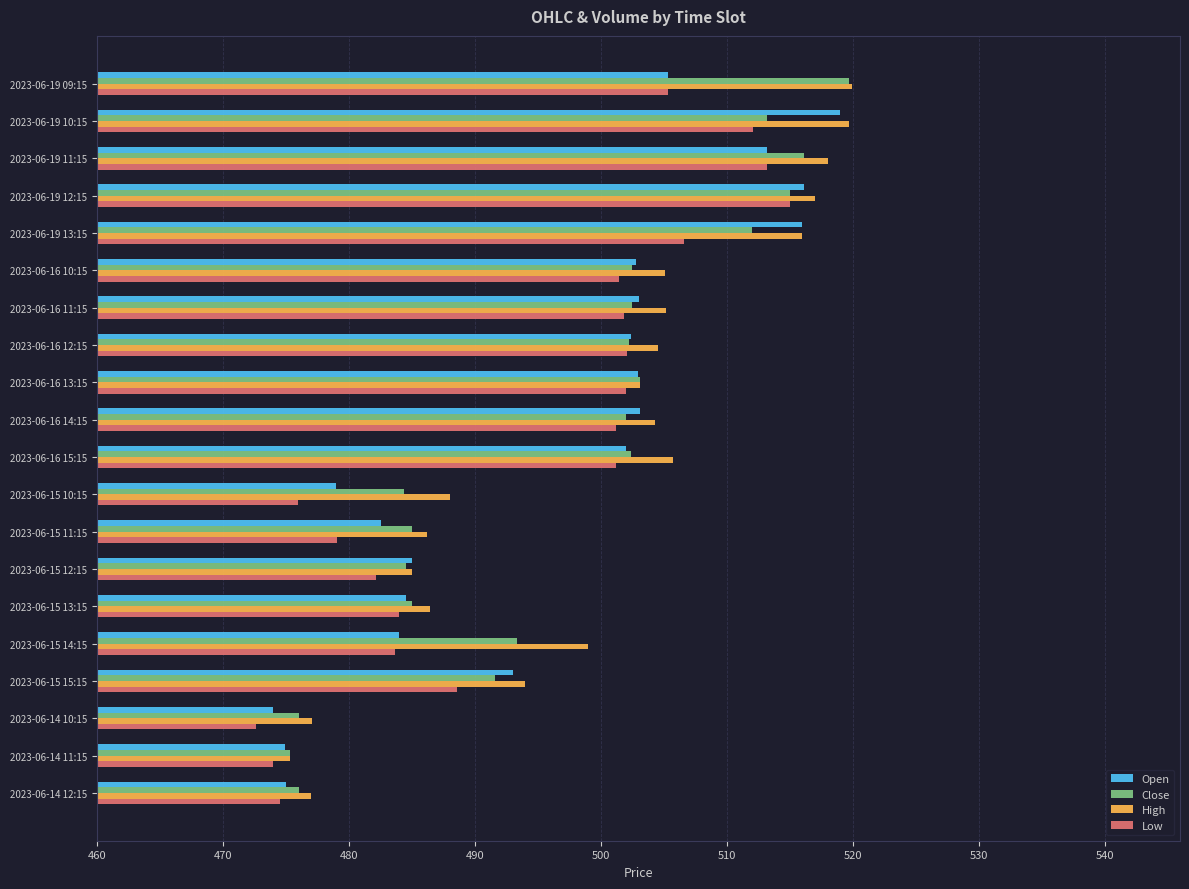

Is the value of Close at 2023-06-19 09:15 greater than the value of High at 2023-06-16 15:15?

Yes